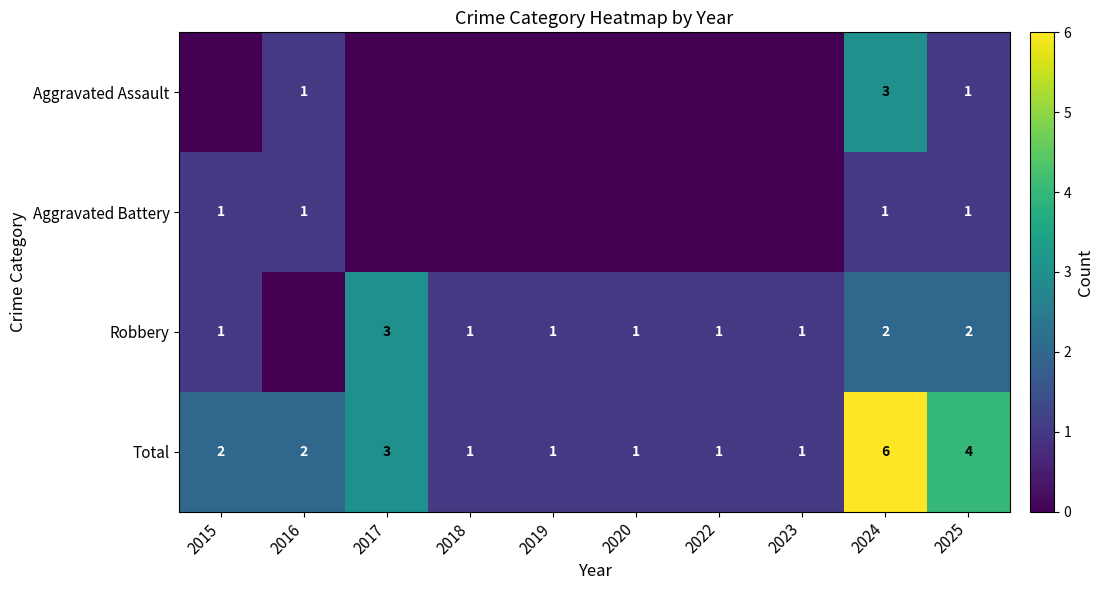

The Aggravated Battery series shows 1 at 2025. True or false?

True